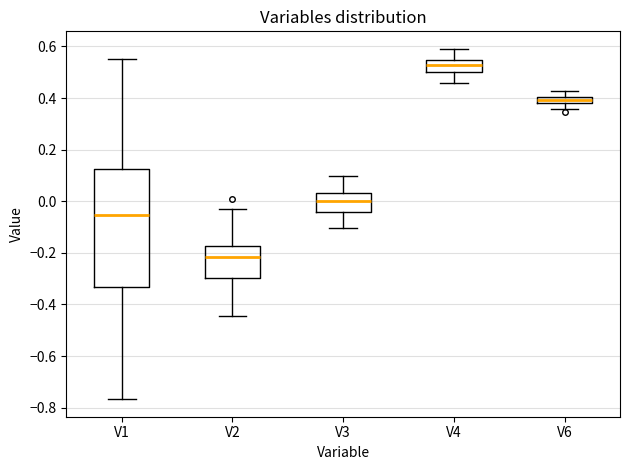

Where does the upper whisker of the box for V2 end on the y-axis? The values are not printed on the chart, so give them approximately, as read against the axis.

-0.02